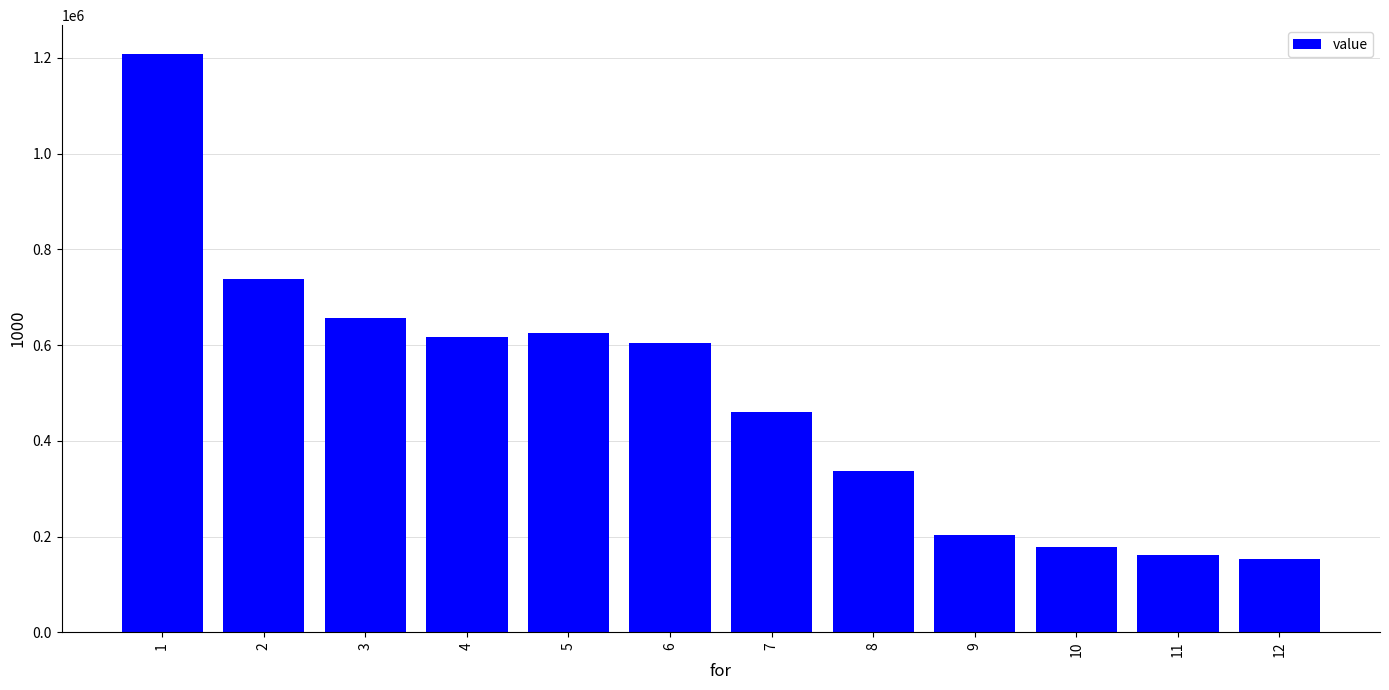

The chart shows a value of 177716.4 at 10. True or false?

True